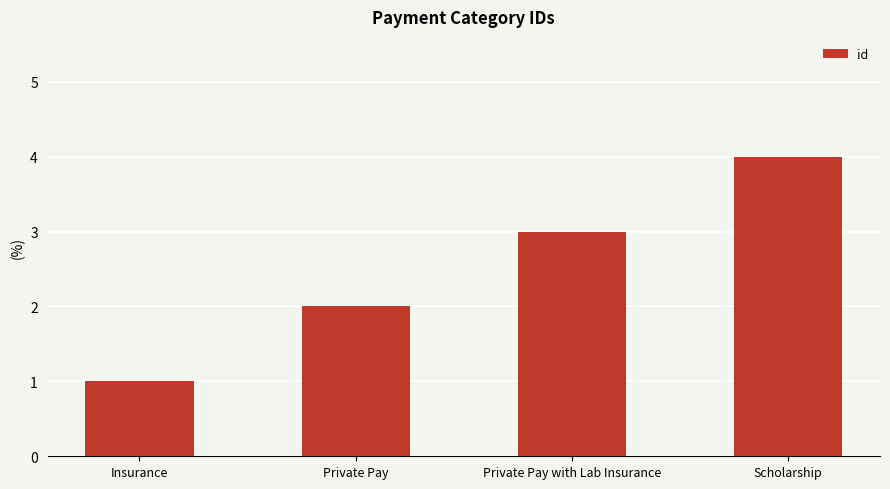

What is the change in value from Private Pay to Private Pay with Lab Insurance?

+1